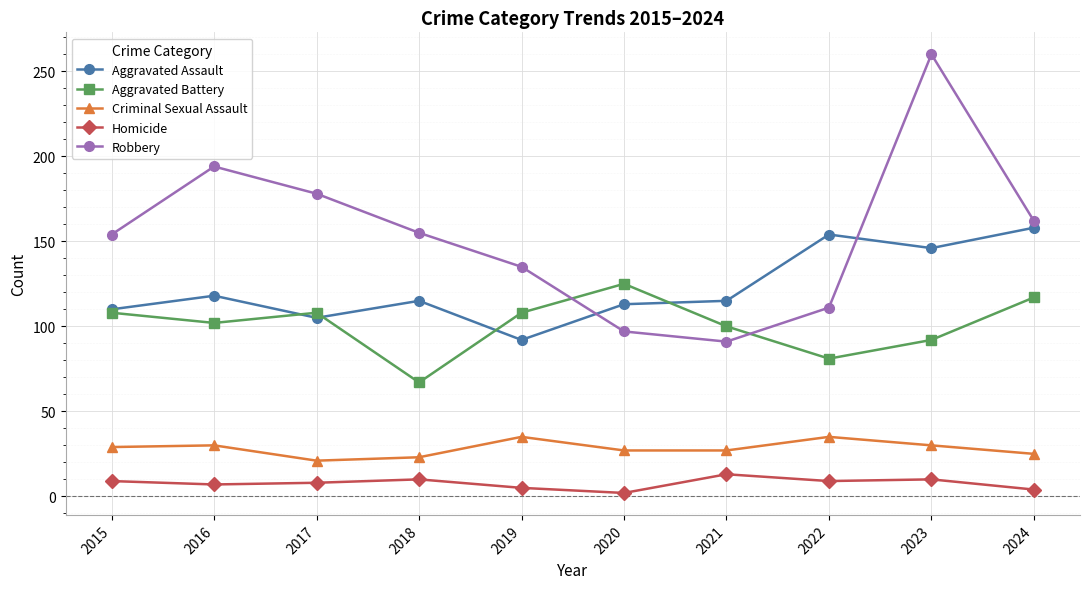

What is the value of the Homicide point at the 6th from the left?

2